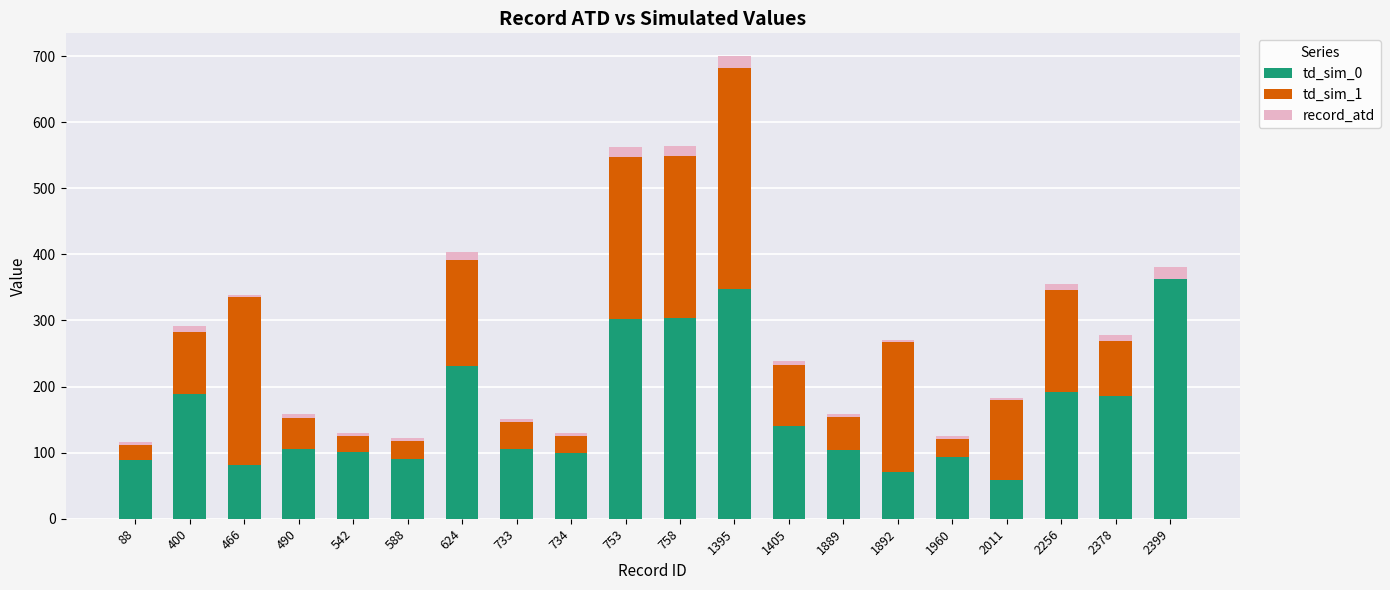

What is the highest value of the td_sim_0 series?

362.0